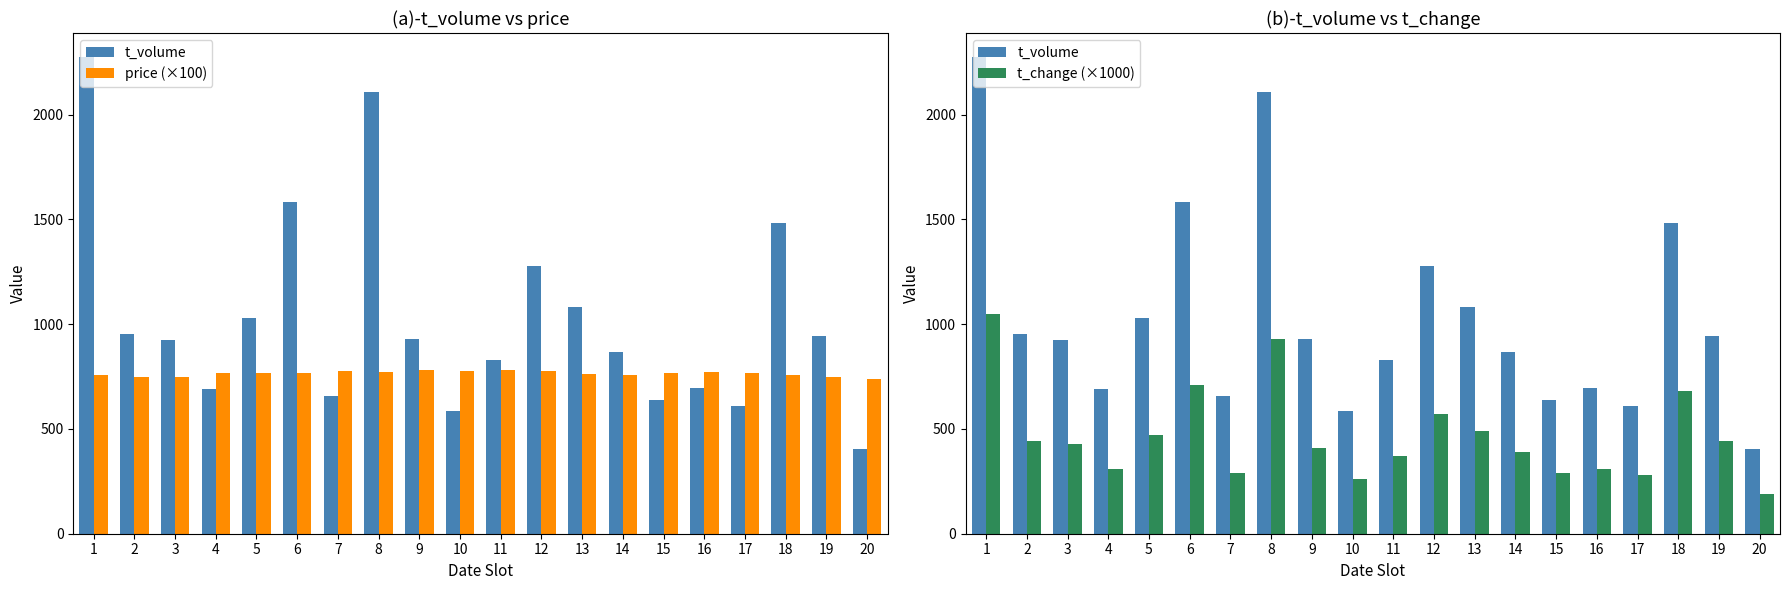

At which label is t_change (×1000) closest to 620?

12